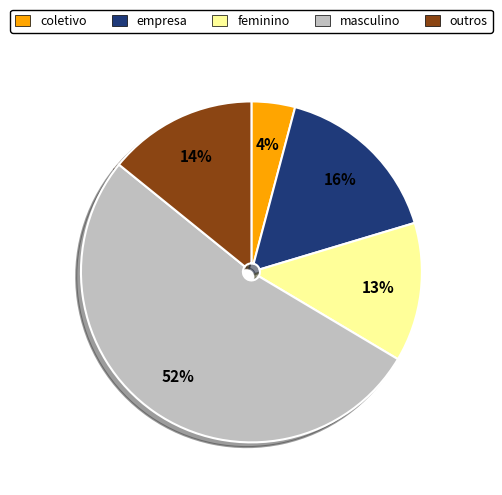

The coletivo slice represents 14% of the pie. True or false?

False